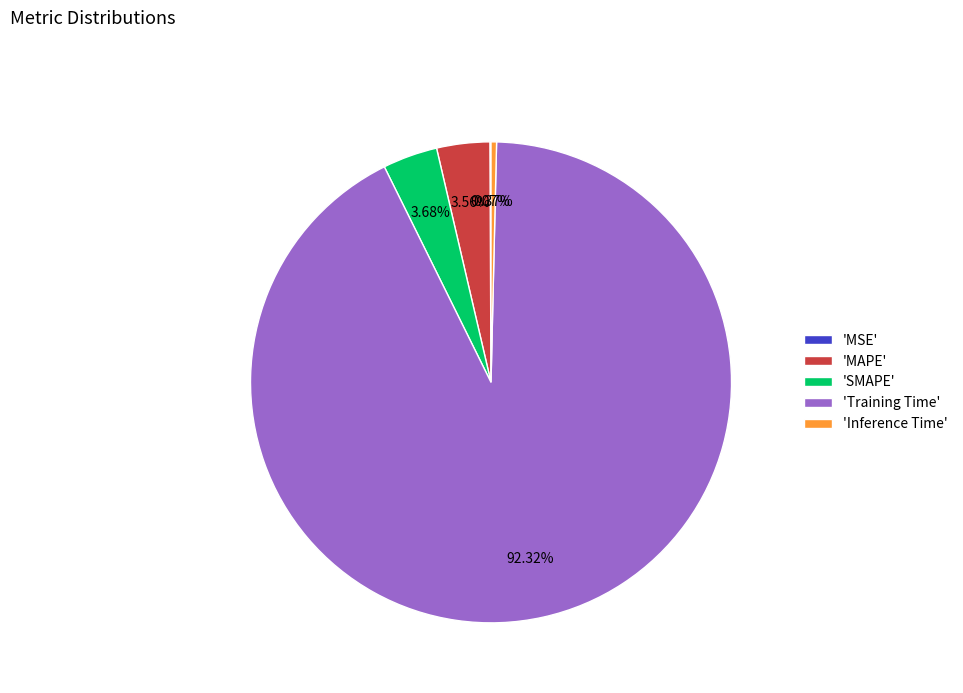

What is the largest slice in the pie chart?

'Training Time'